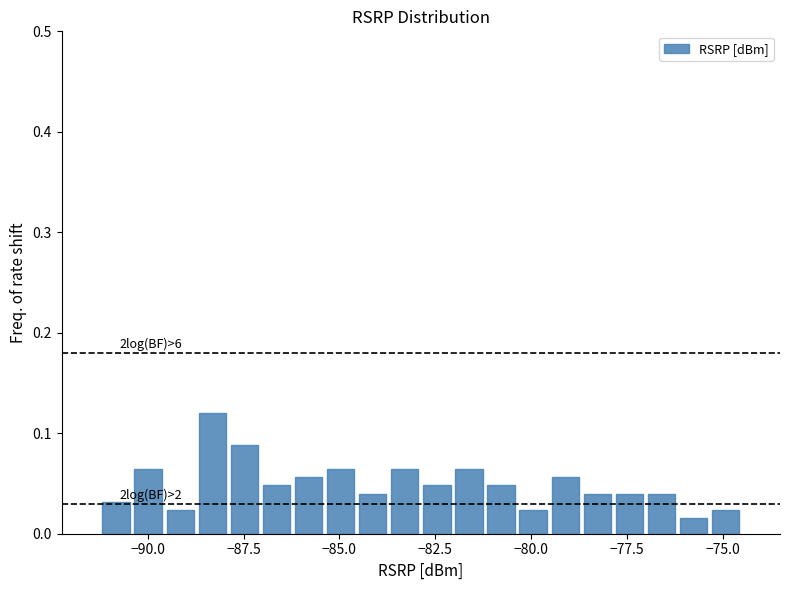

Around what value on the x-axis is the tallest bar? Give the approximate position of its centre, as read against the axis.

-88.5